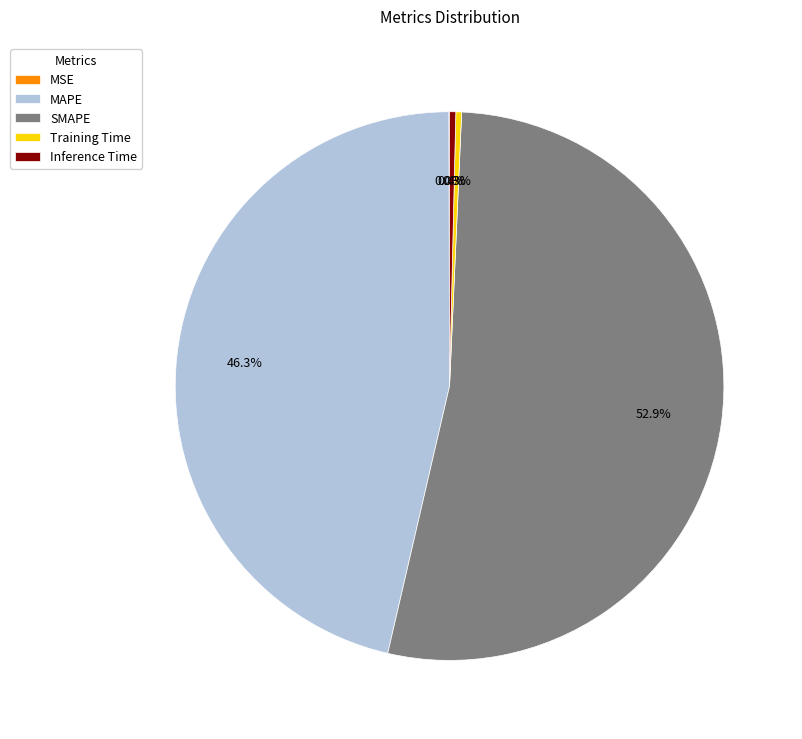

Is it true that Training Time is 0% of the pie?

True